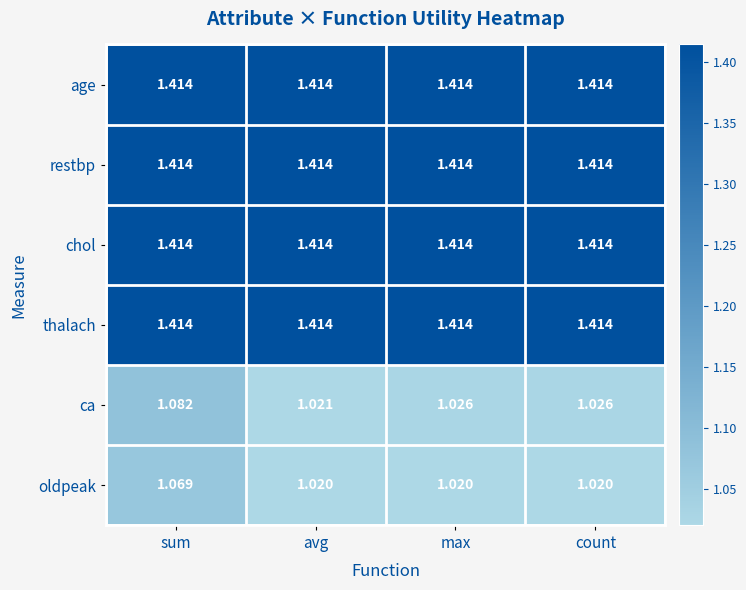

How many series are shown in this chart?

6